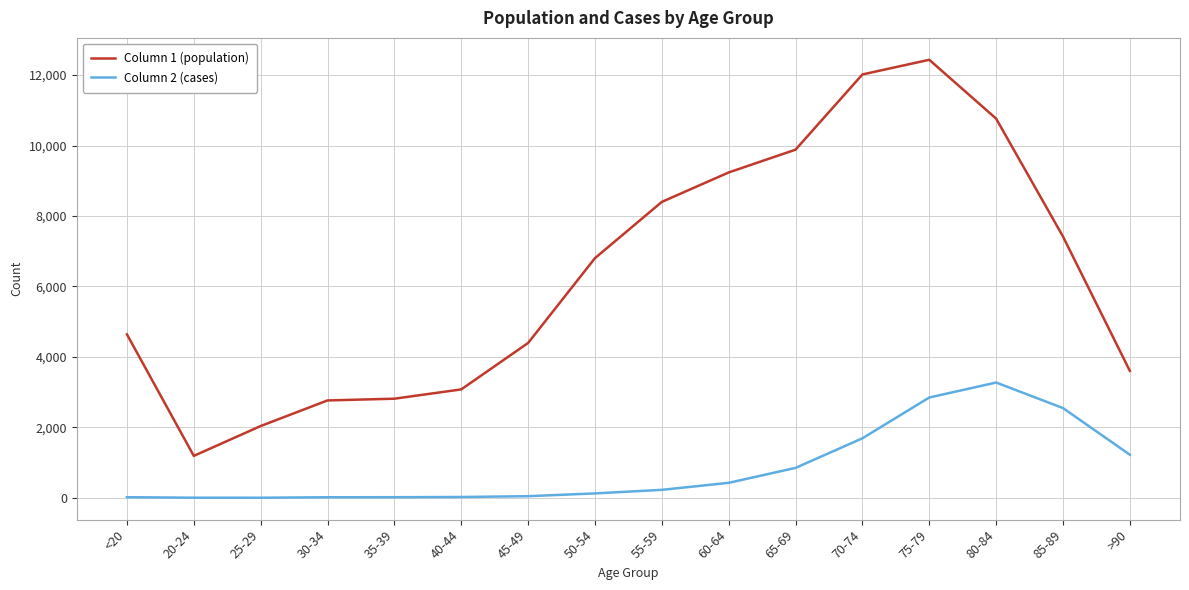

True or false: Column 2 (cases) and Column 1 (population) intersect in this chart.

False